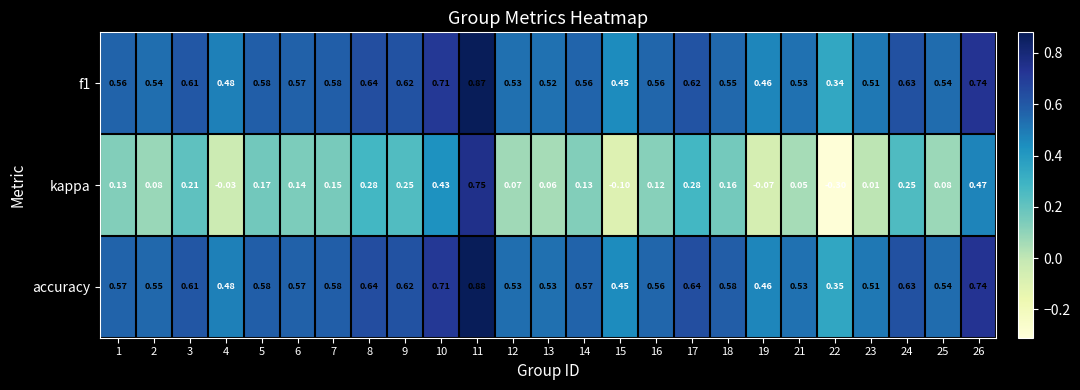

Which series has the largest total across all categories?

accuracy